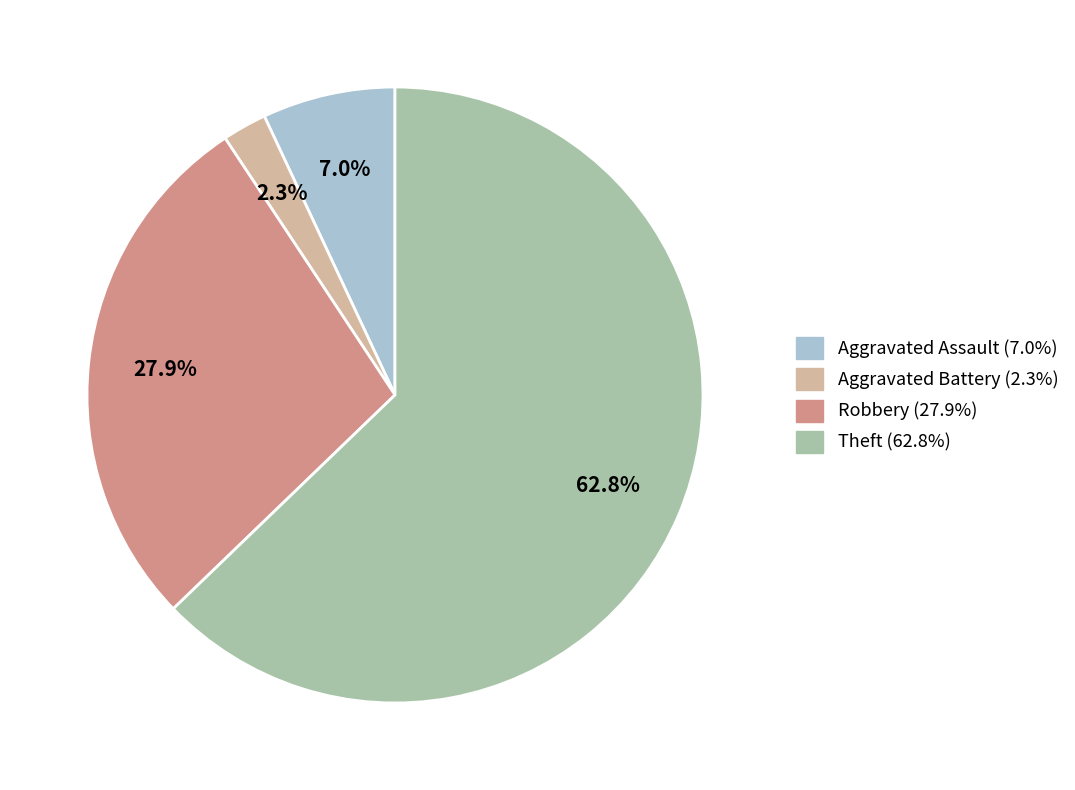

How many segments does this pie chart have?

4